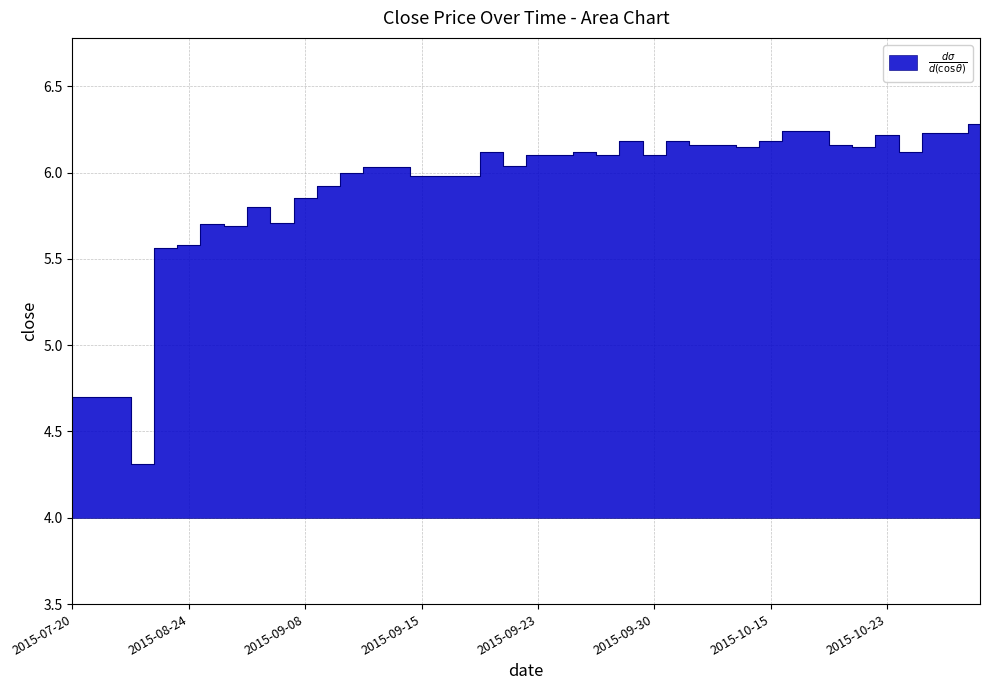

At which category does the data reach its first local peak?

2015-08-27